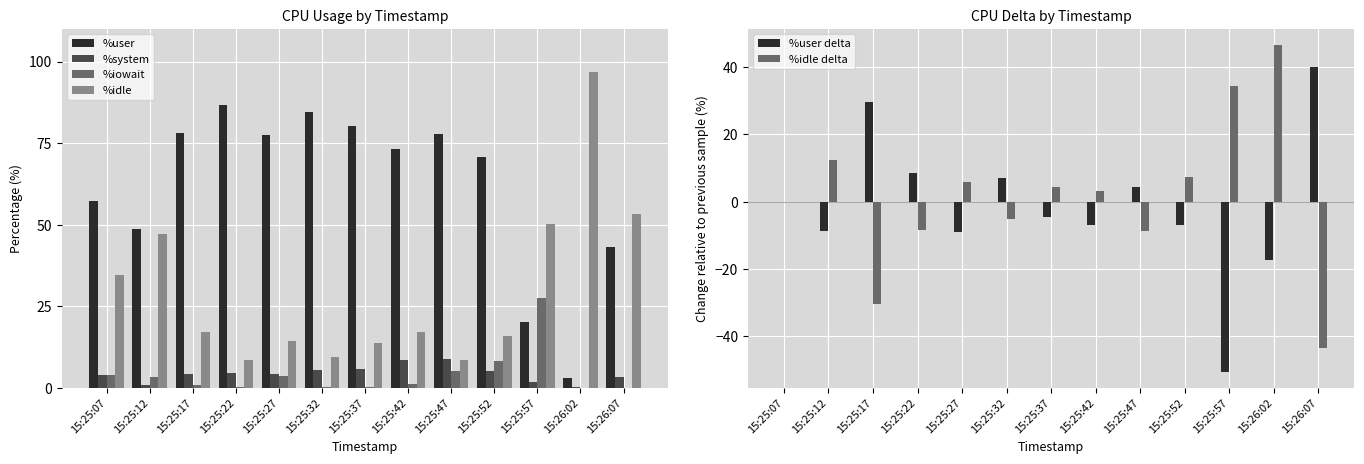

What are all the series names shown in the legend?

%user, %system, %iowait, %idle, %user delta, %idle delta